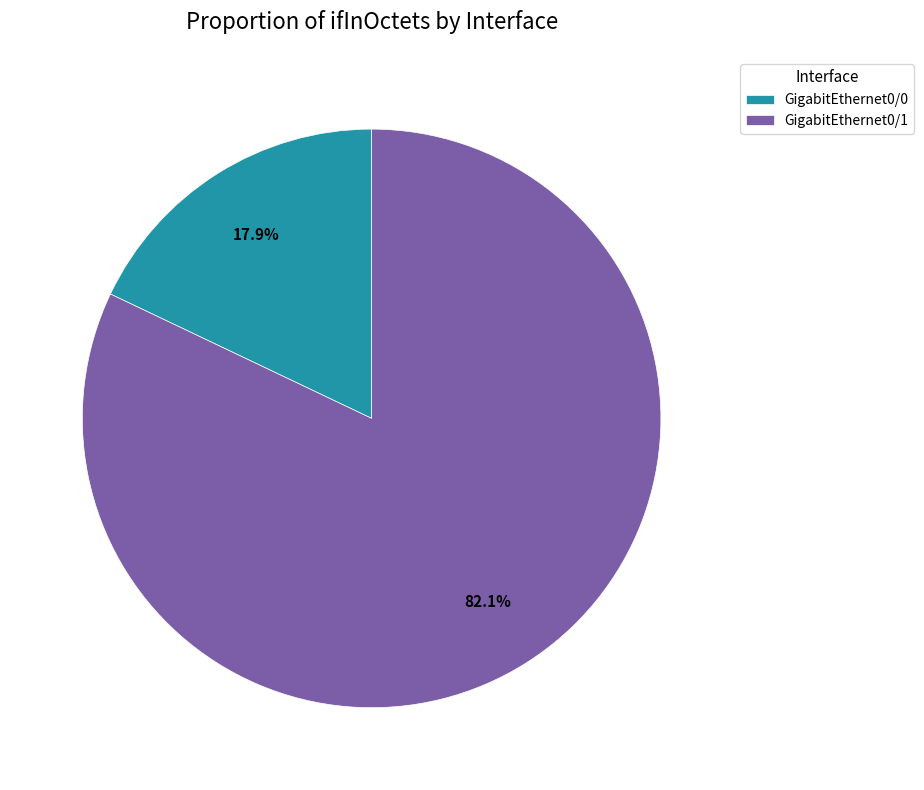

Which slice is the largest?

GigabitEthernet0/1